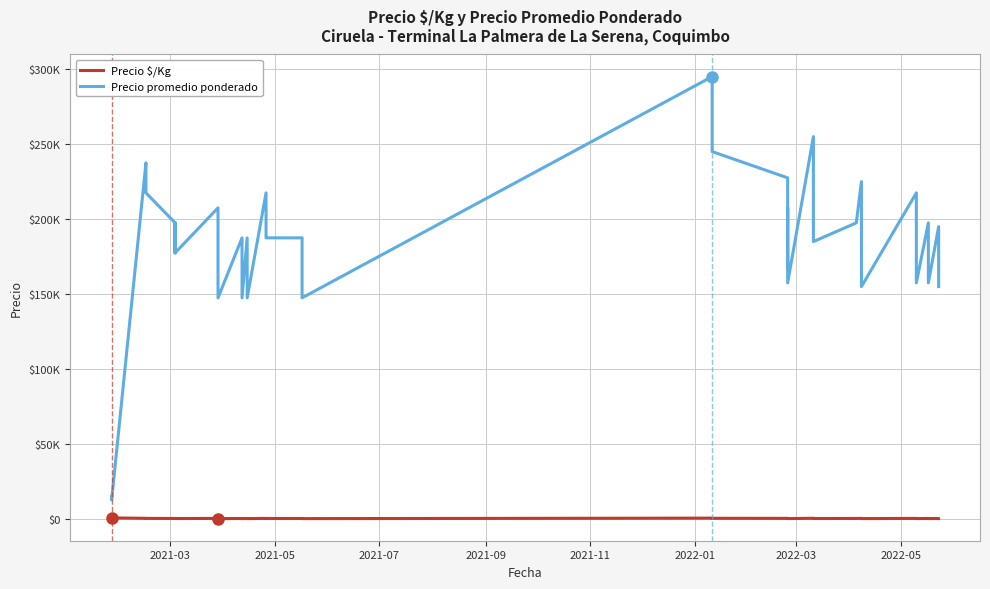

Is the value of Precio $/Kg at 2021-03 greater than the value of Precio promedio ponderado at 20?

No